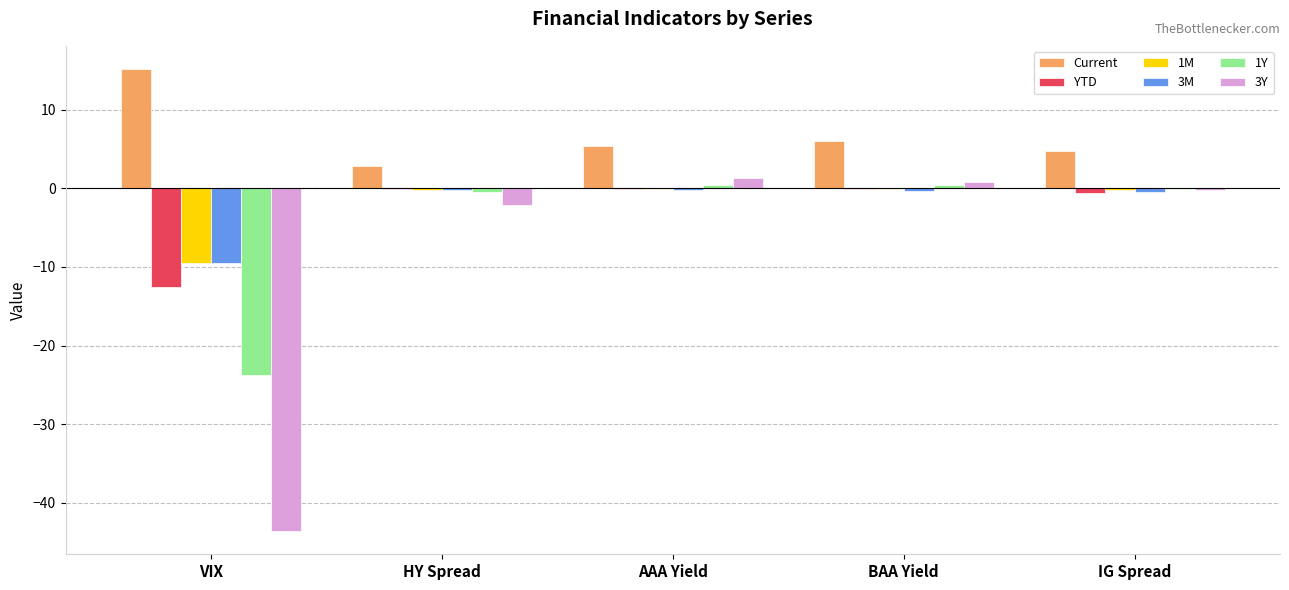

How many groups of bars are there?

5